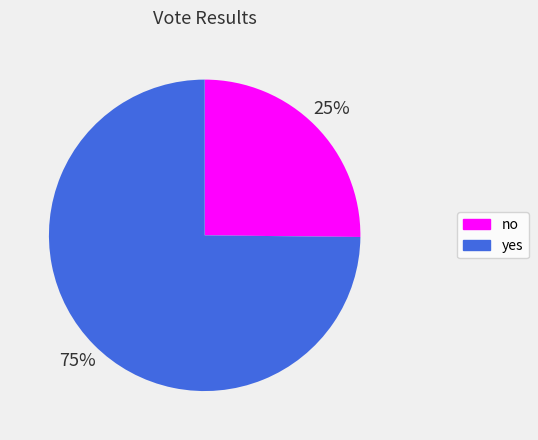

True or false: no accounts for 14% of the total.

False